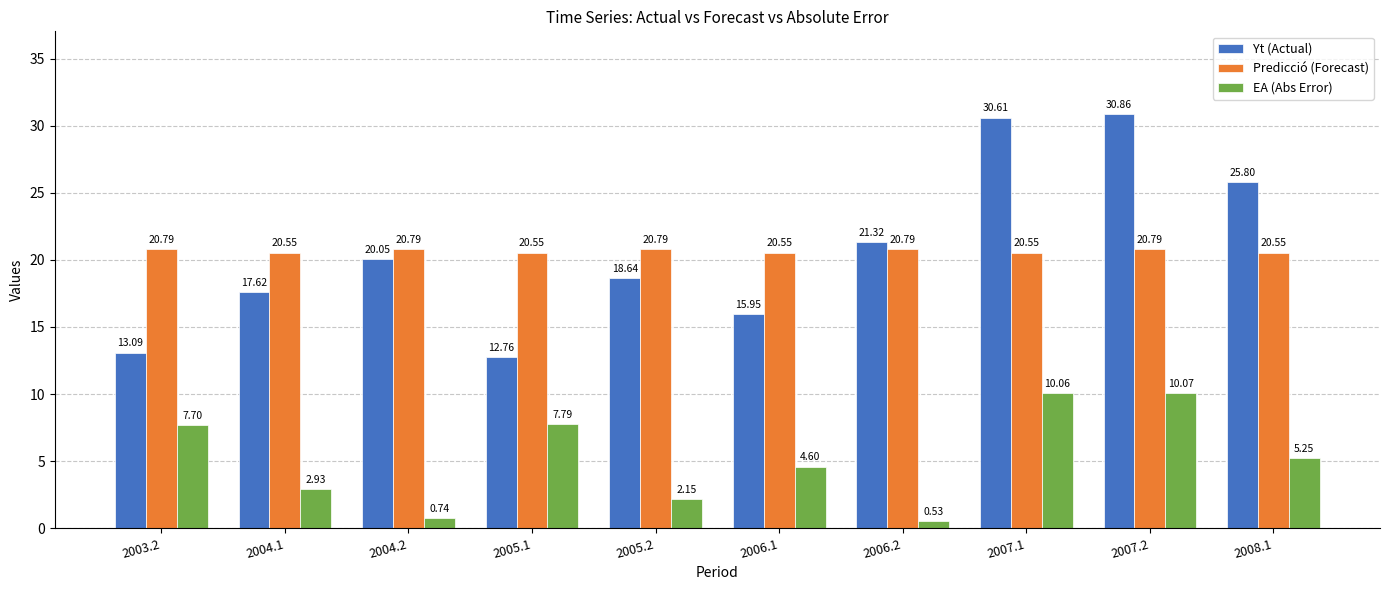

What value does the Predicció (Forecast) series have at 2003.2?

20.8